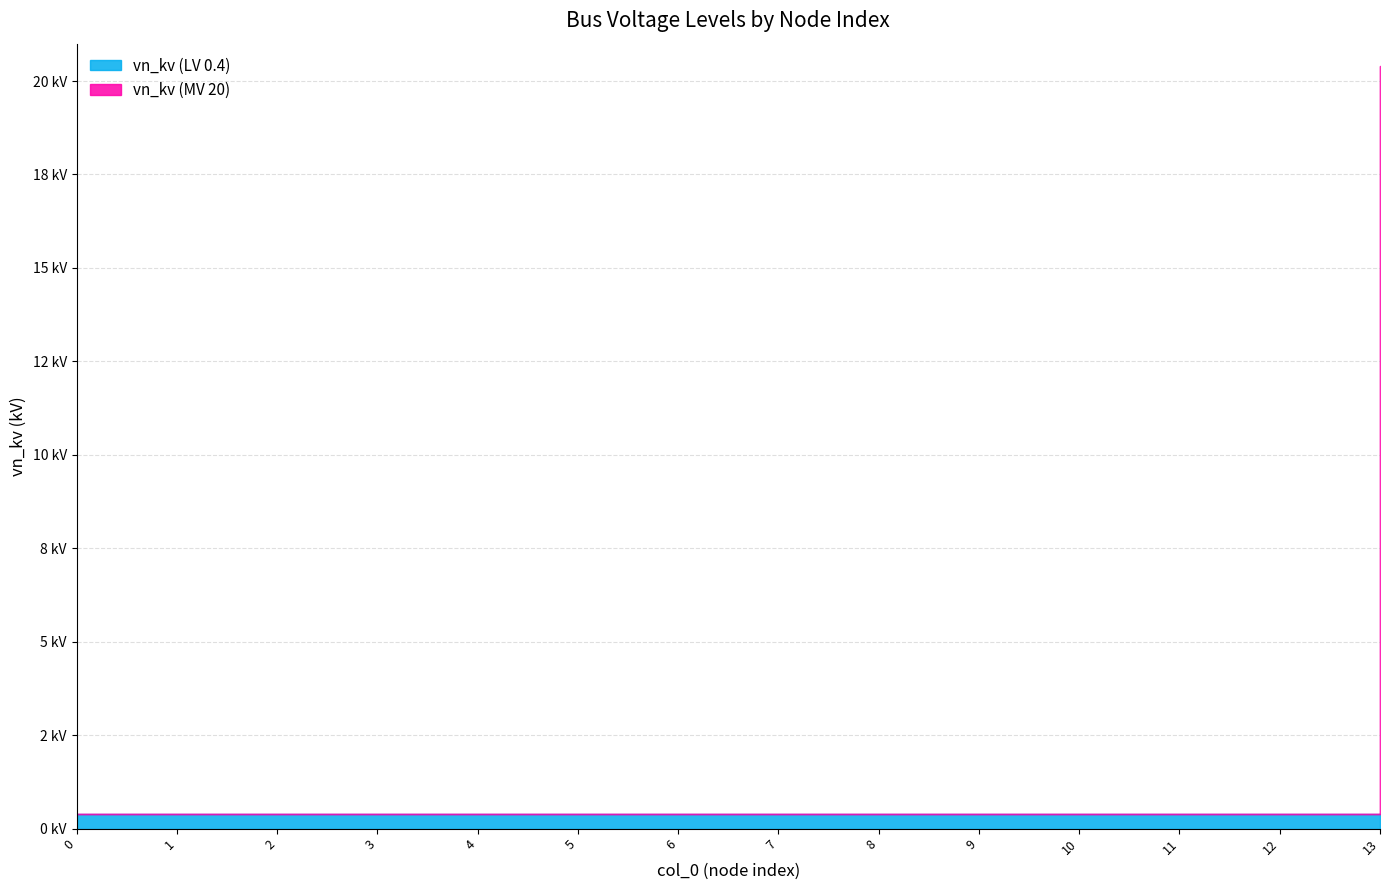

Reading right to left, extract all data points from this chart.

vn_kv (LV 0.4): 0.4	0.4	0.4	0.4	0.4	0.4	0.4	0.4	0.4	0.4	0.4	0.4	0.4	0.4
vn_kv (MV 20): 20.0	0.0	0.0	0.0	0.0	0.0	0.0	0.0	0.0	0.0	0.0	0.0	0.0	0.0